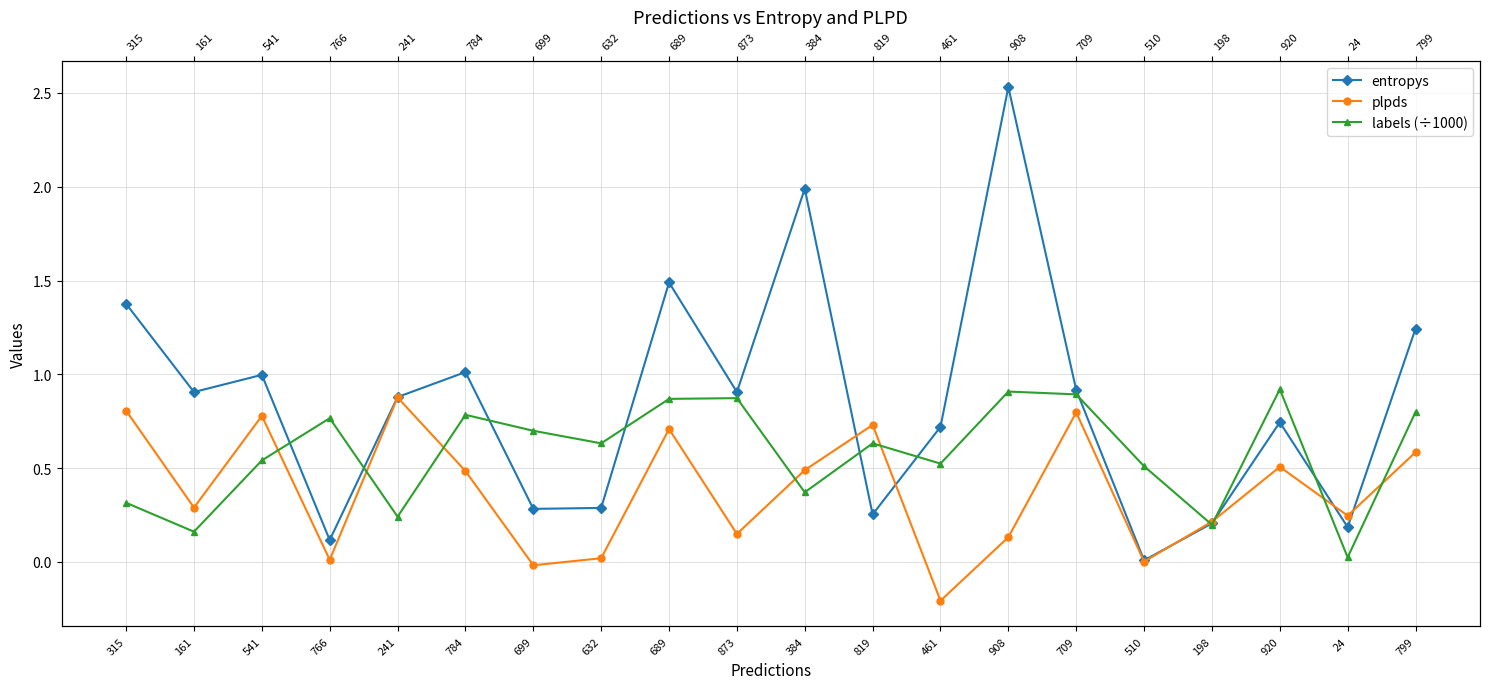

How many values in the plpds series are below 0?

2